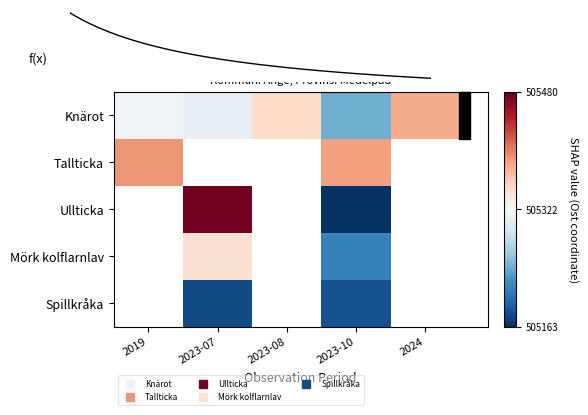

True or false: Spillkråka has a value of 785158.6 at 2023-10.

False